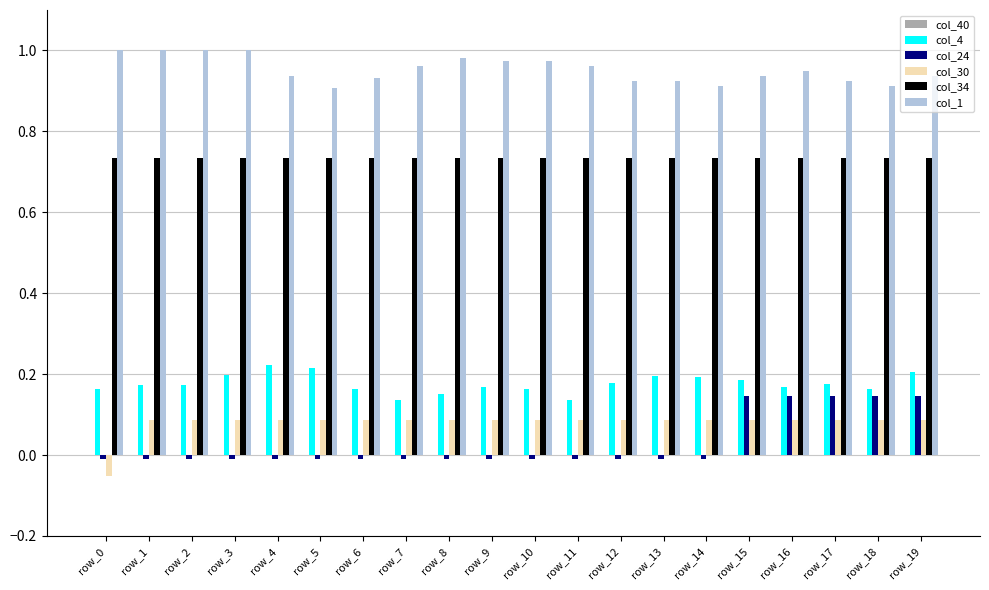

What is the total value across all series at row_12?

1.9